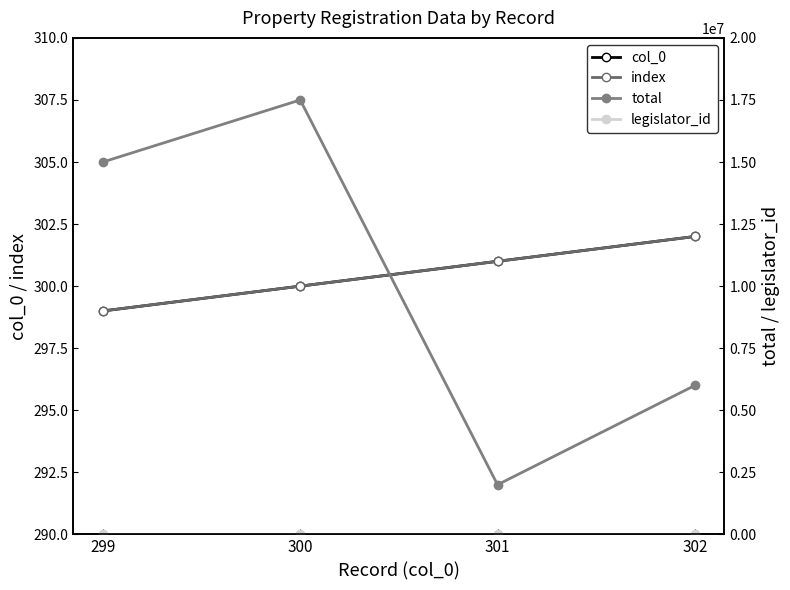

What is the value of the legislator_id point at the 4th from the left?

1347